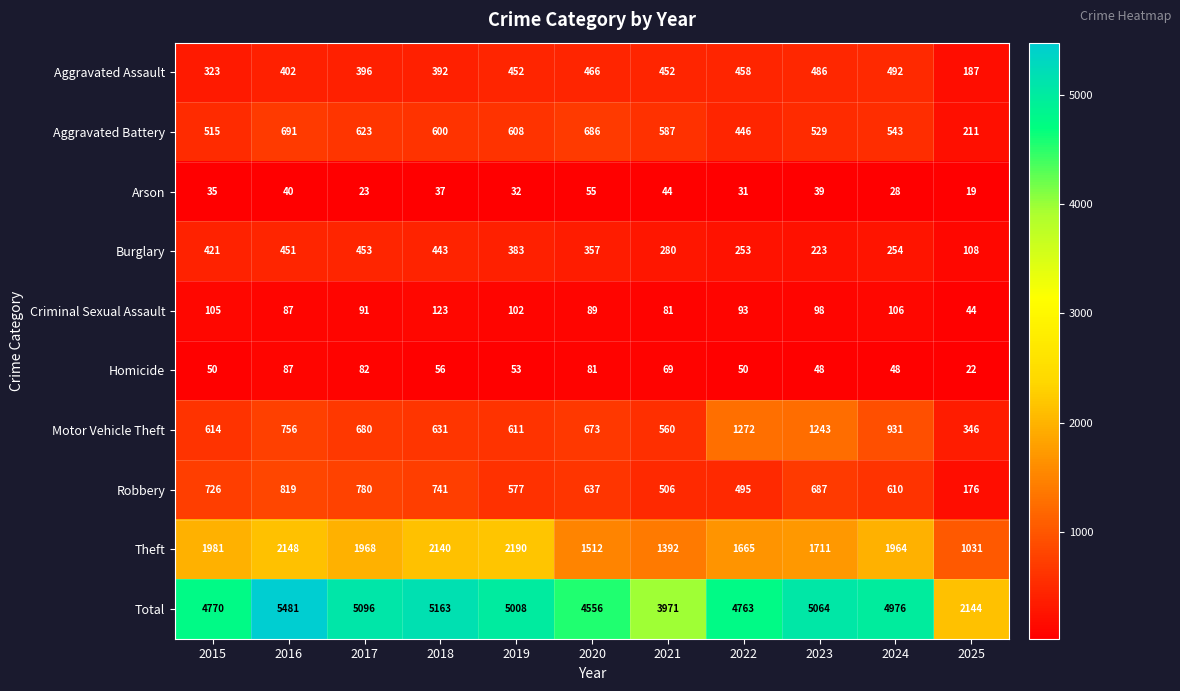

Rank the series at 2023 from highest to lowest value.

Total, Theft, Motor Vehicle Theft, Robbery, Aggravated Battery, Aggravated Assault, Burglary, Criminal Sexual Assault, Homicide, Arson